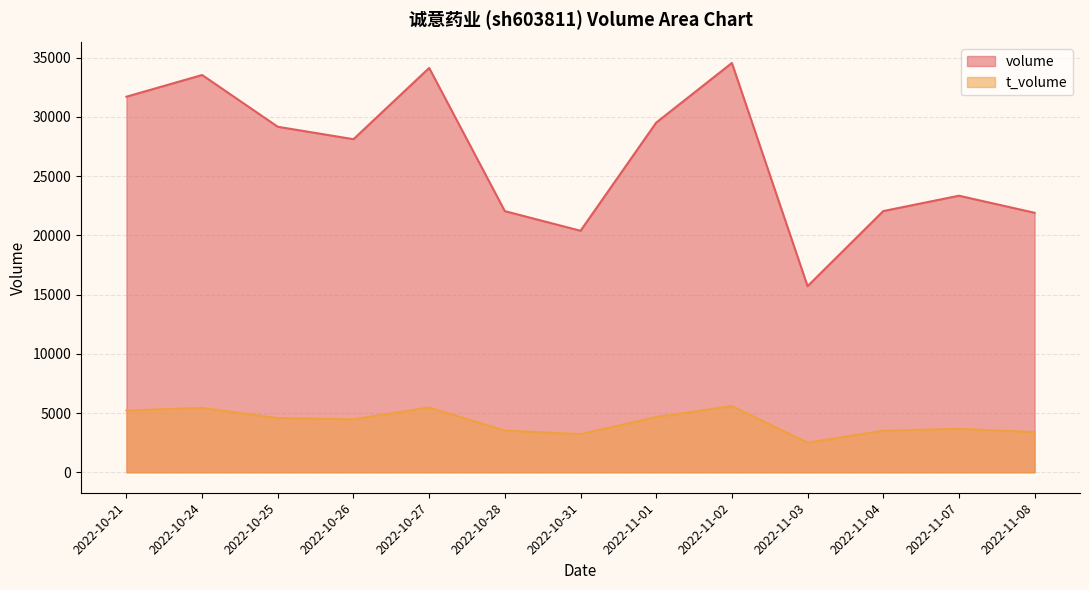

True or false: volume and t_volume intersect in this chart.

False